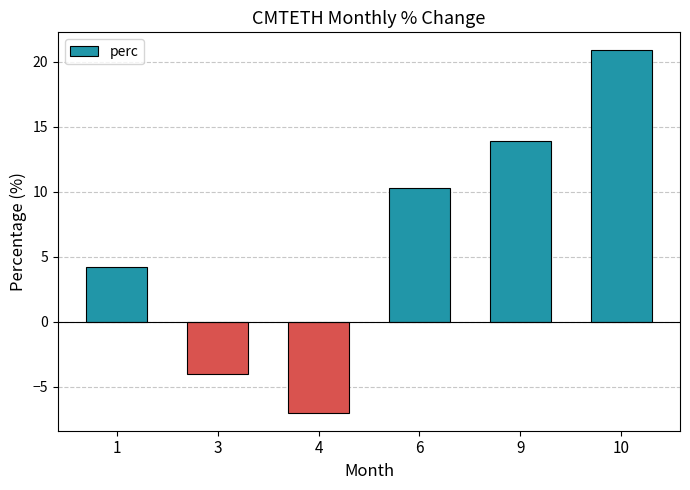

Does the chart contain any negative values?

Yes